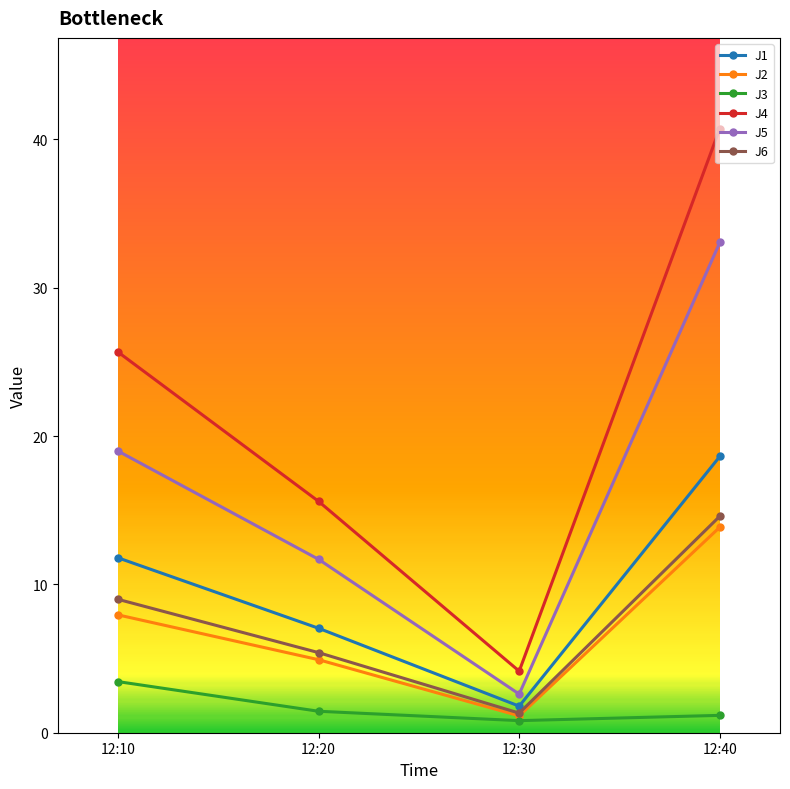

What value does the J6 series have at 12:30?

1.3